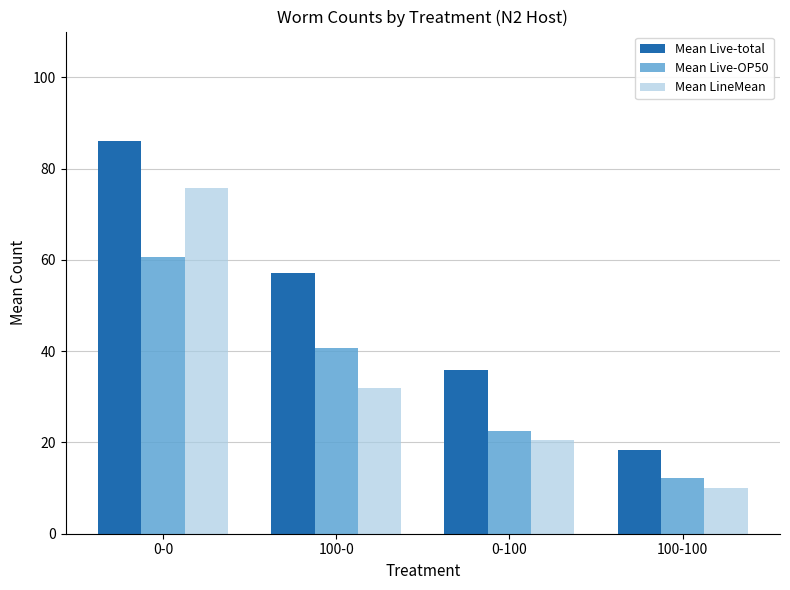

What is the label of the 2nd bar from the left?

100-0